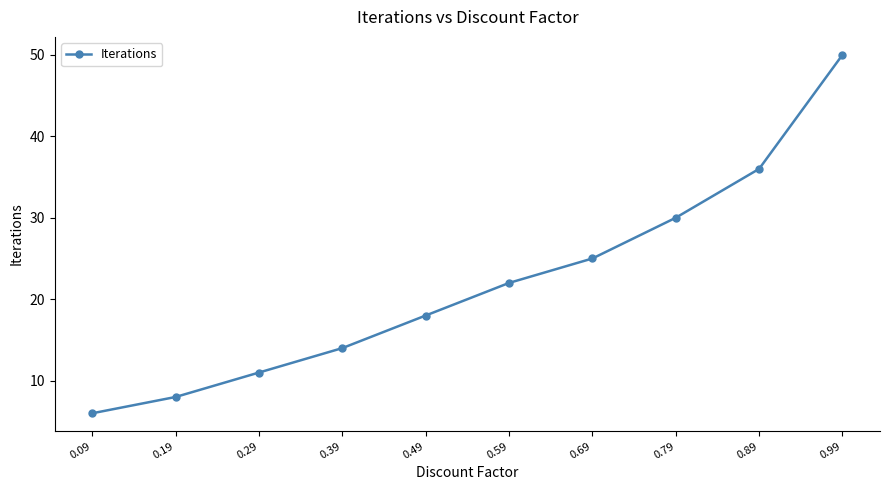

Rank the categories by value from lowest to highest.

0.09, 0.19, 0.29, 0.39, 0.49, 0.59, 0.69, 0.79, 0.89, 0.99